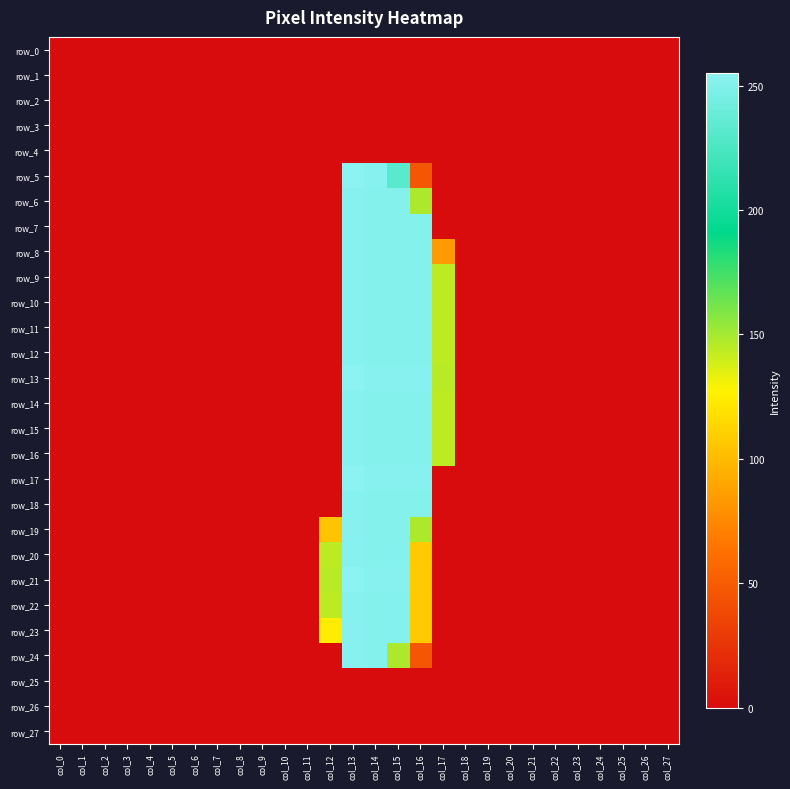

Rank the series at col_22 from highest to lowest value.

row_0, row_1, row_2, row_3, row_4, row_5, row_6, row_7, row_8, row_9, row_10, row_11, row_12, row_13, row_14, row_15, row_16, row_17, row_18, row_19, row_20, row_21, row_22, row_23, row_24, row_25, row_26, row_27